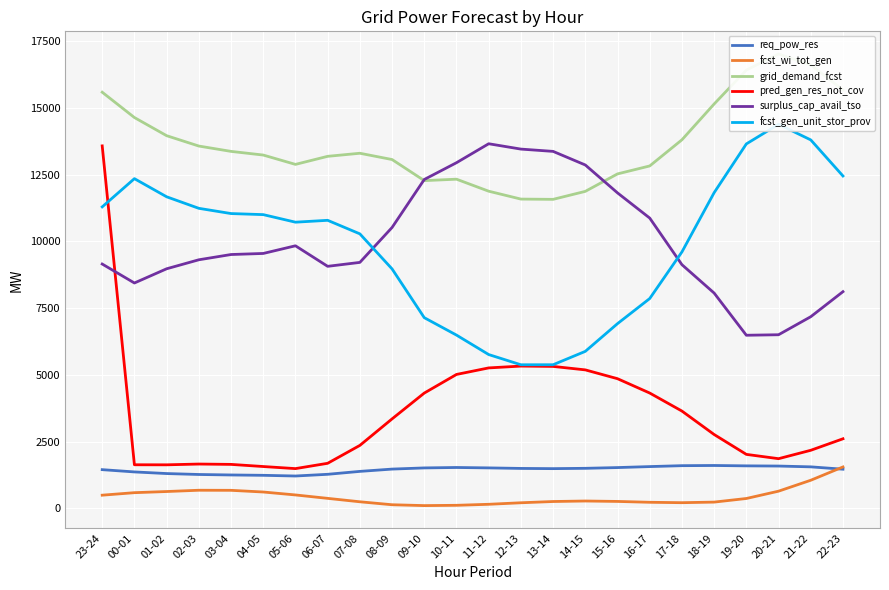

The value of fcst_wi_tot_gen at 11-12 is 151. True or false?

True